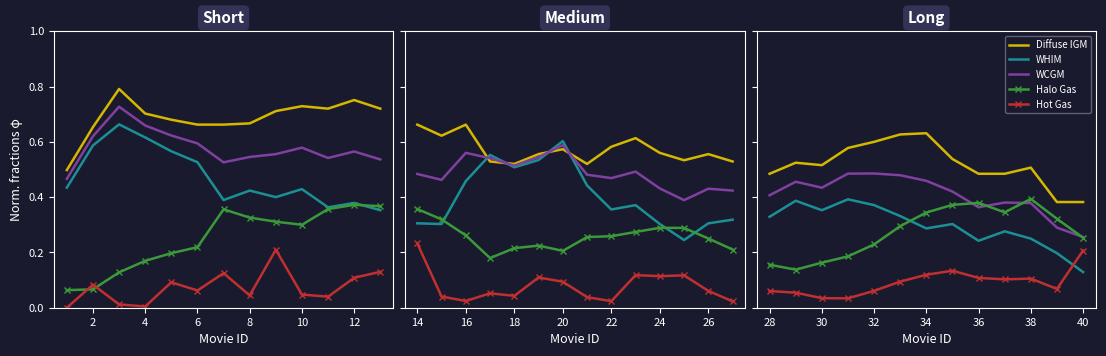

What is the difference between the second highest and second lowest values in the WHIM series?

0.2